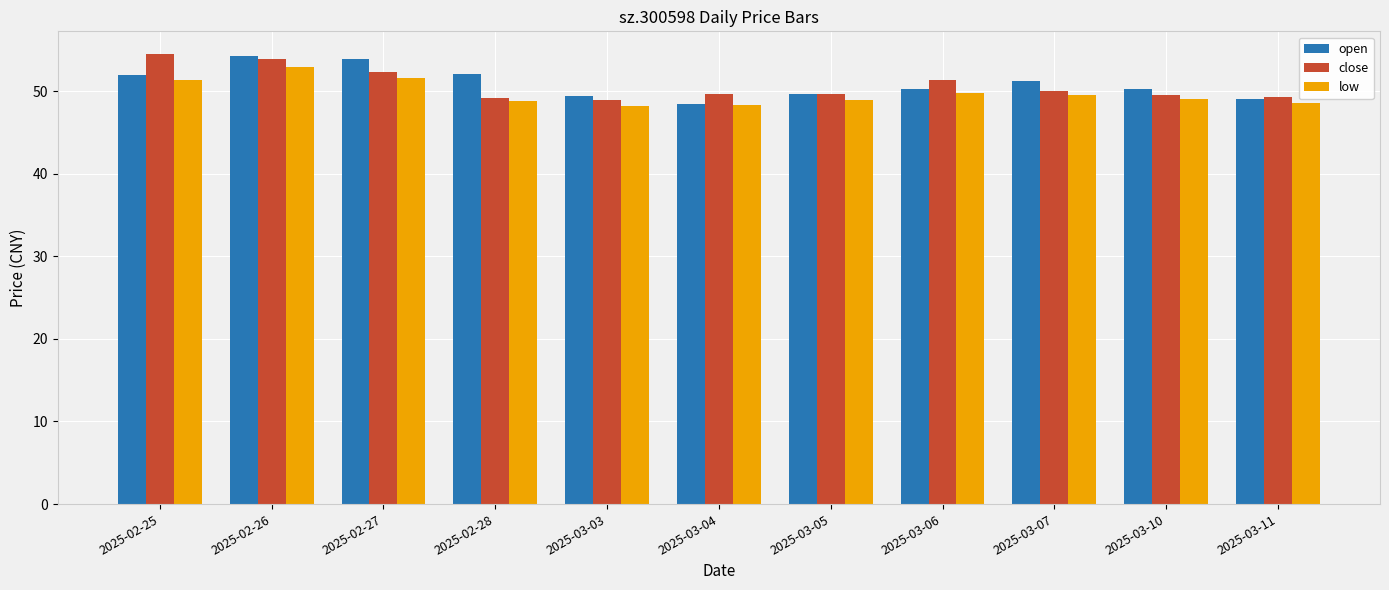

What is the value of the open bar at the 9th from the left?

51.2